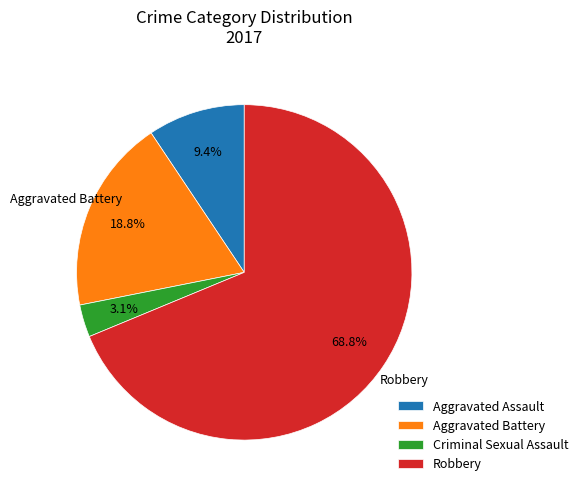

Which slice represents more than half of the pie?

Robbery